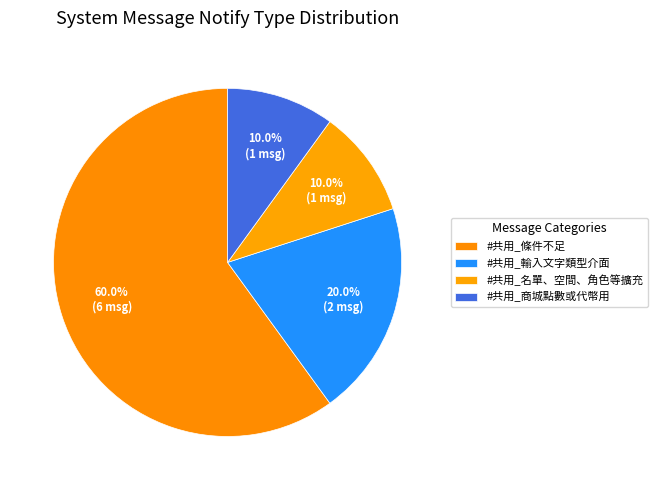

How many slices are in this pie chart?

4